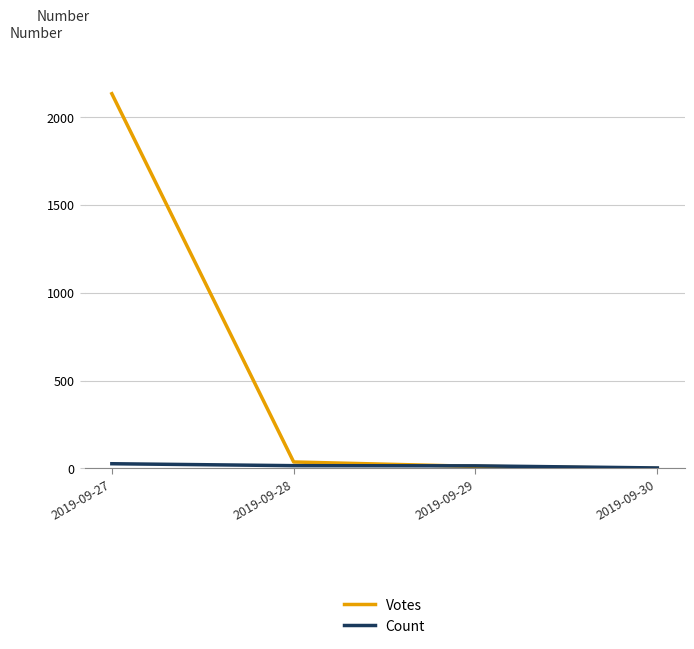

How many series are shown in this chart?

2